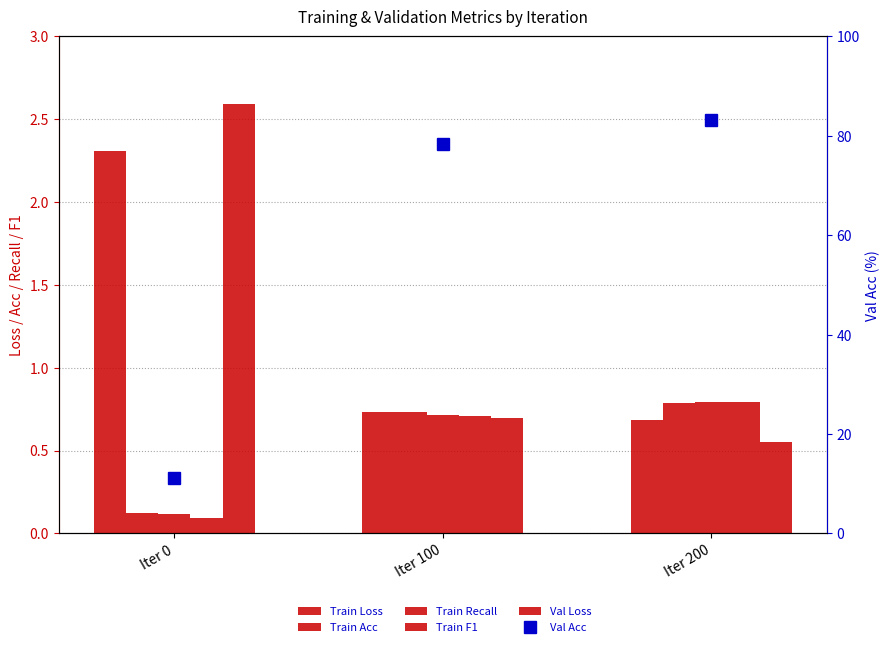

Is the value of Train Loss at Iter 200 greater than the value of Val Loss at Iter 200?

Yes